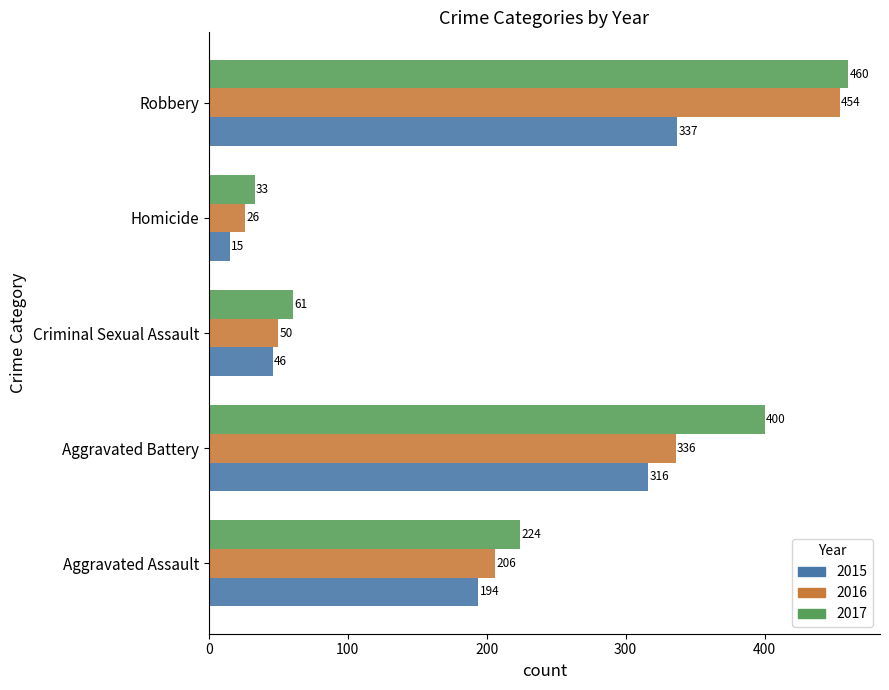

What is the maximum value for 2016?

454